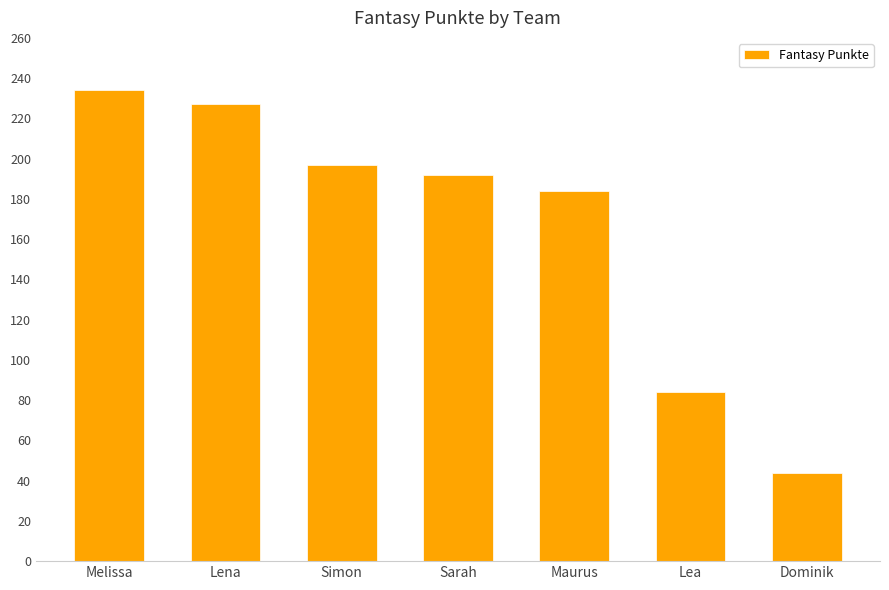

What is the value of the 6th bar from the left?

84